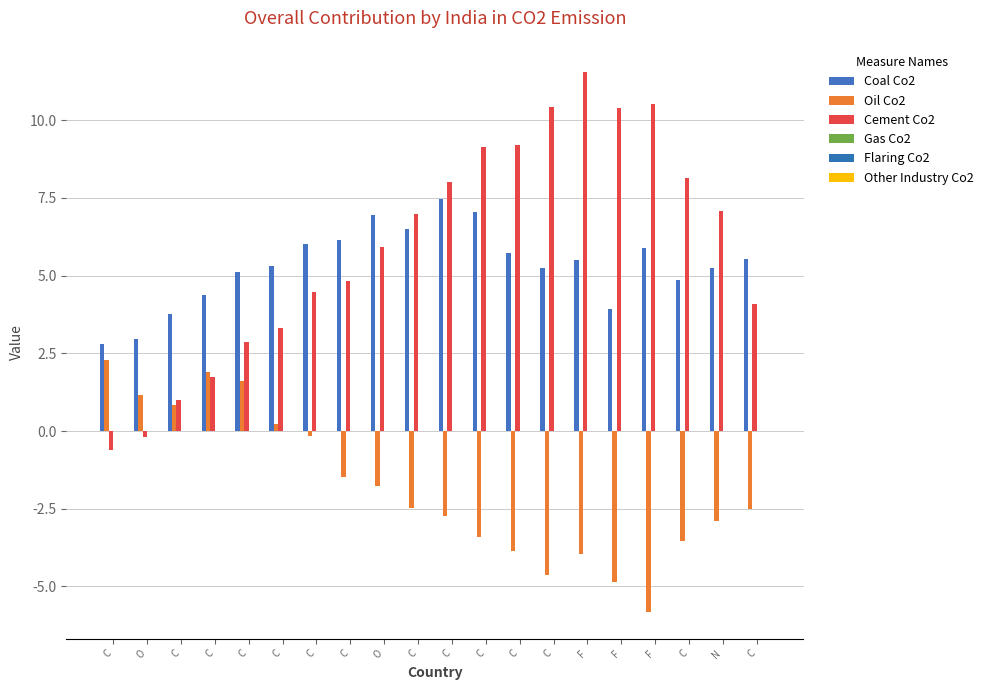

What is the label of the 12th bar from the right?

O